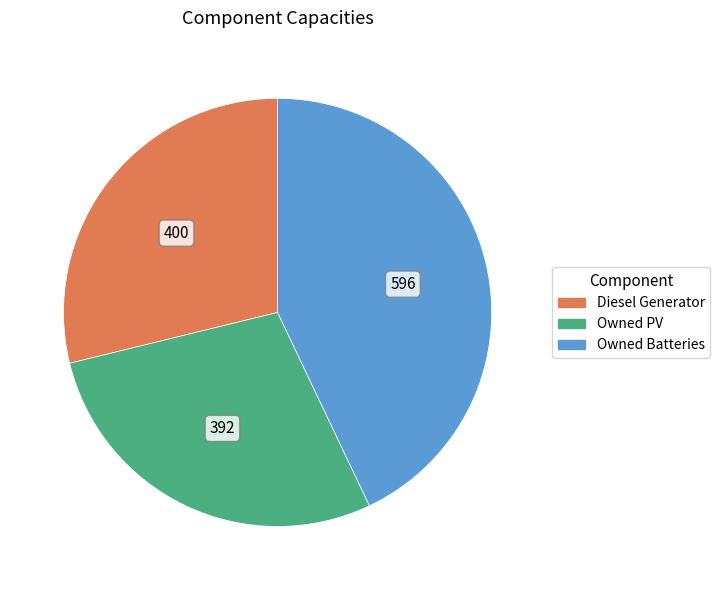

Do Diesel Generator and Owned Batteries together represent more than half of the pie?

Yes